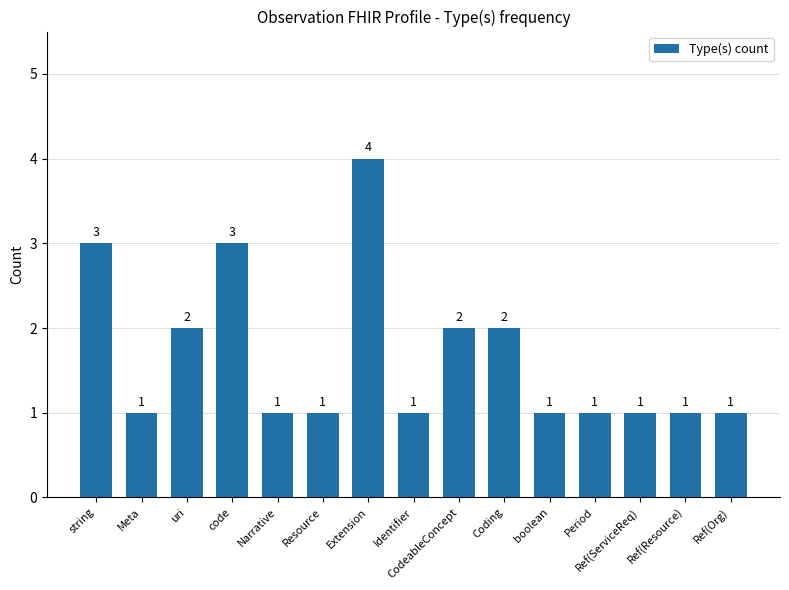

How many bars are there in total?

15